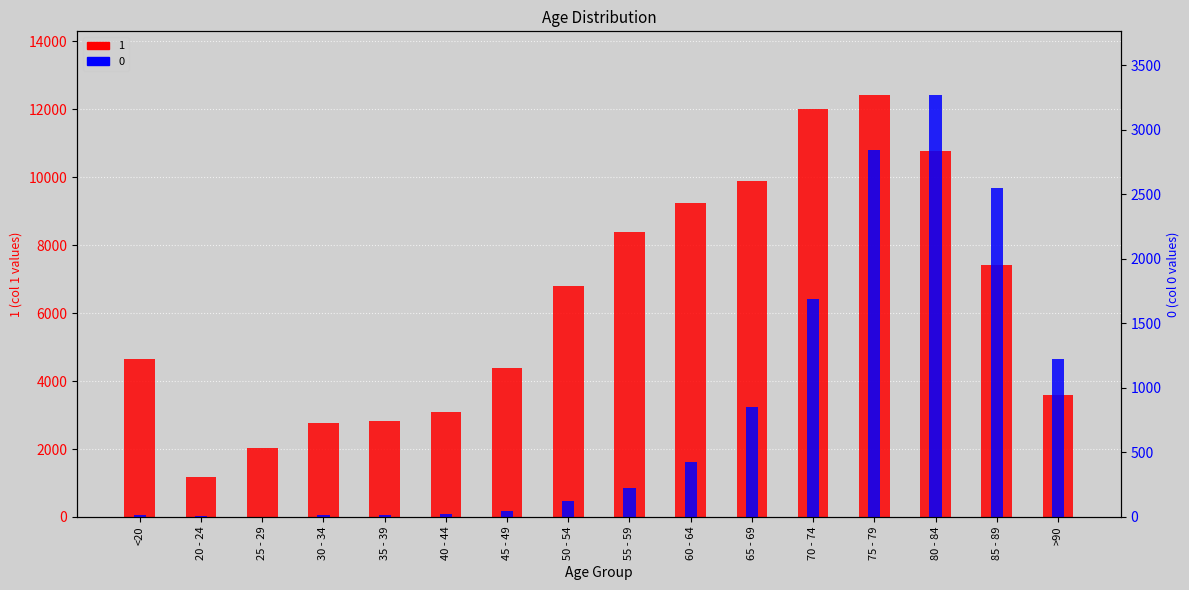

What is the sum of the 1 values at >90 and 40 - 44?

6682